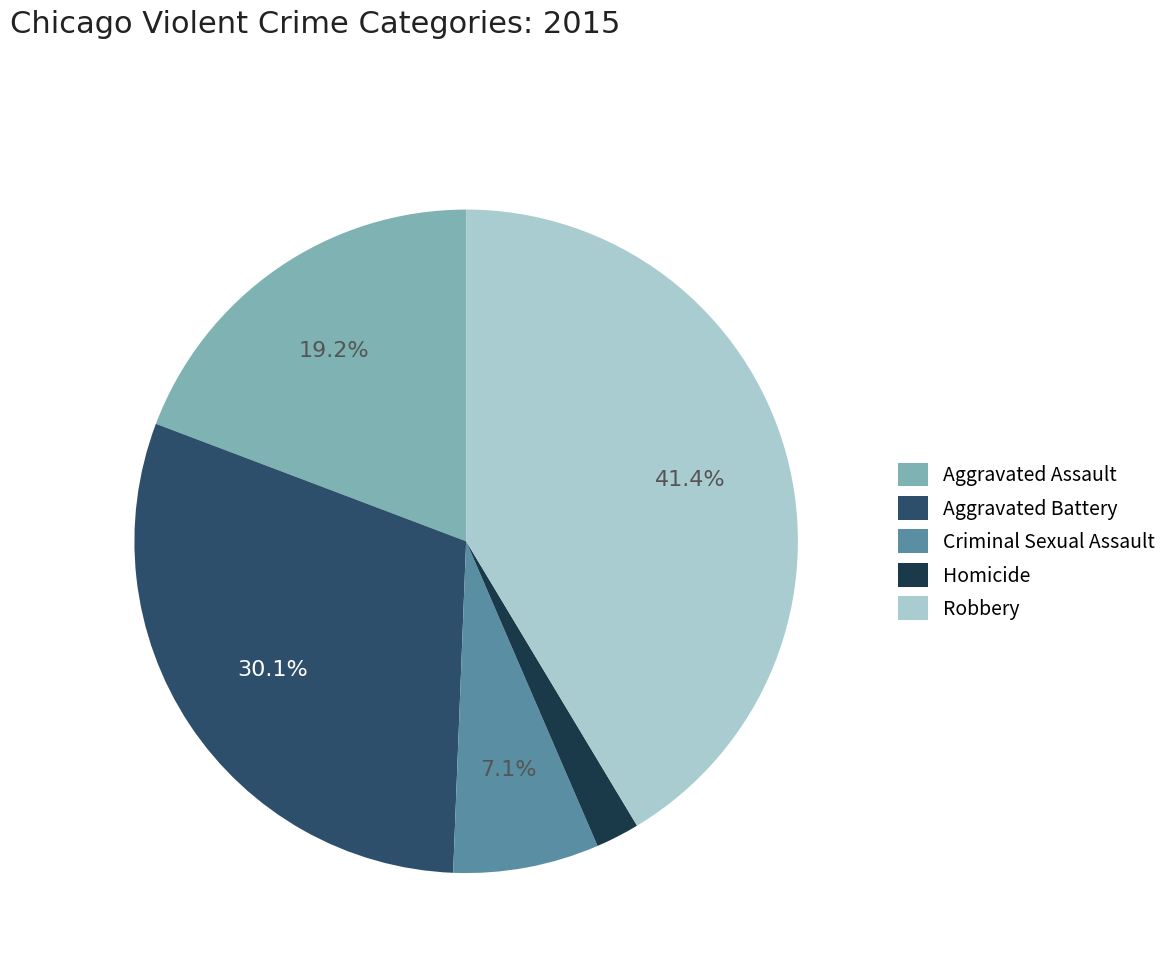

To the nearest percent, what is the difference between the Aggravated Assault and Homicide slice percentages?

17%